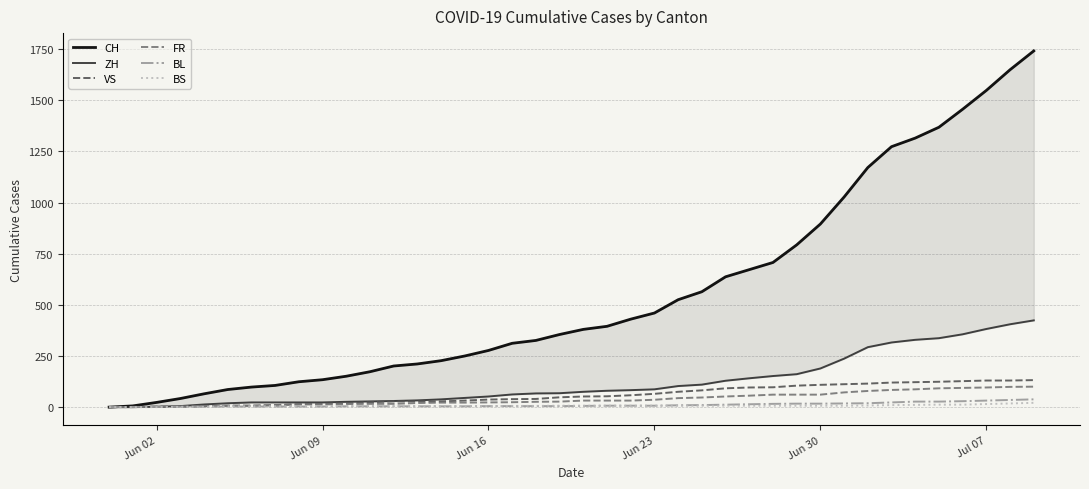

Does the chart have visible grid lines?

Yes